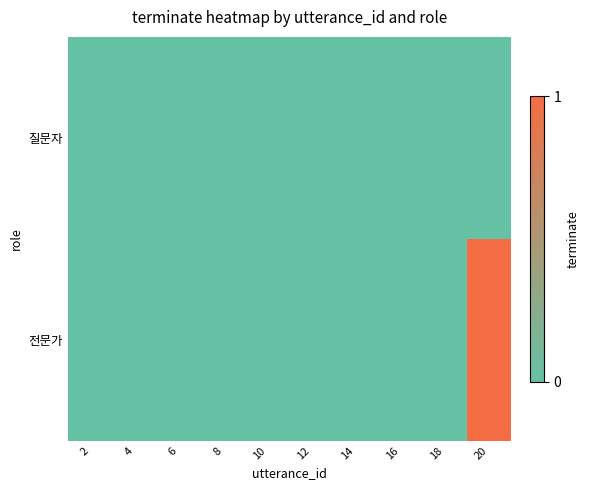

At how many categories does at least one series exceed 0?

1